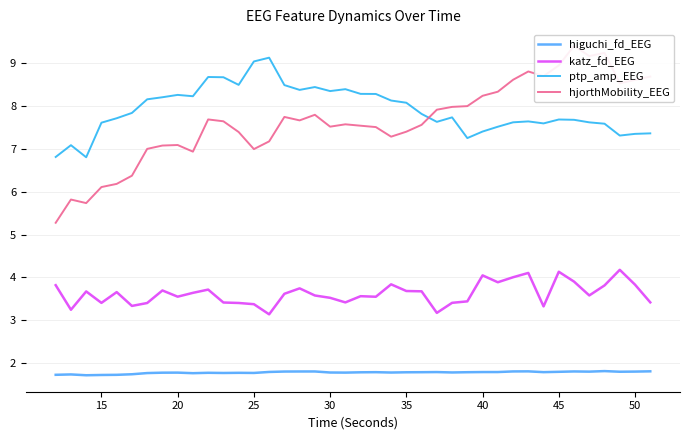

How many values in the ptp_amp_EEG series exceed 7?

38